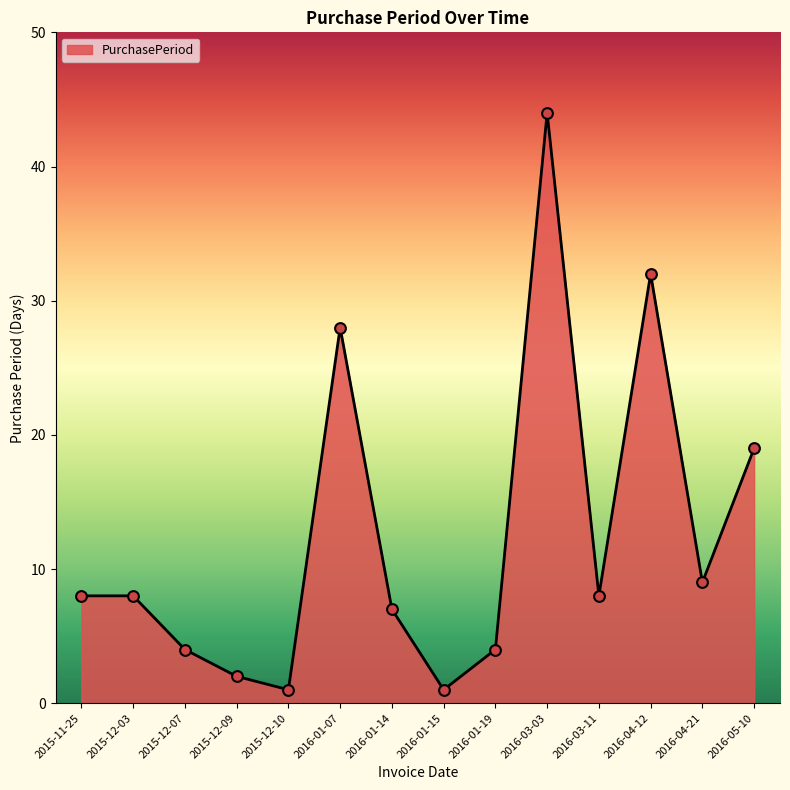

Between 2016-03-11 and 2015-12-10, which is larger?

2016-03-11